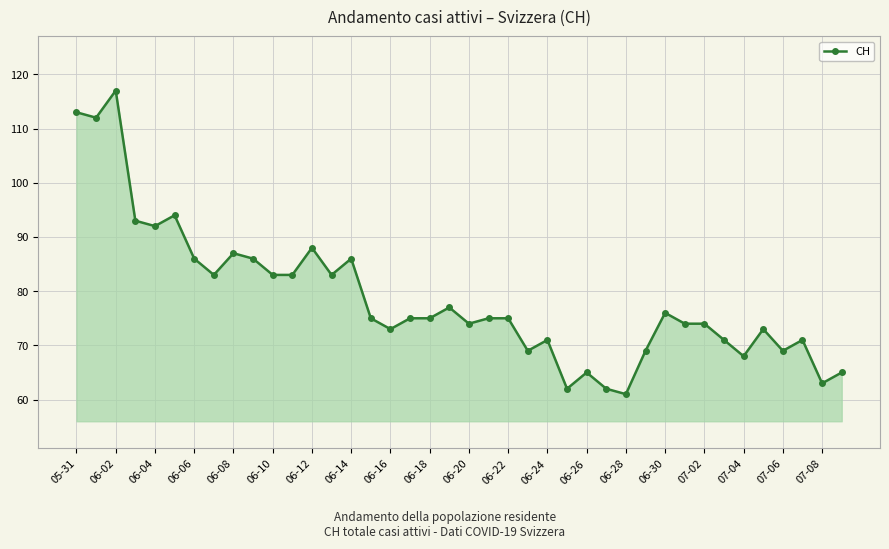

What is the average value?

79